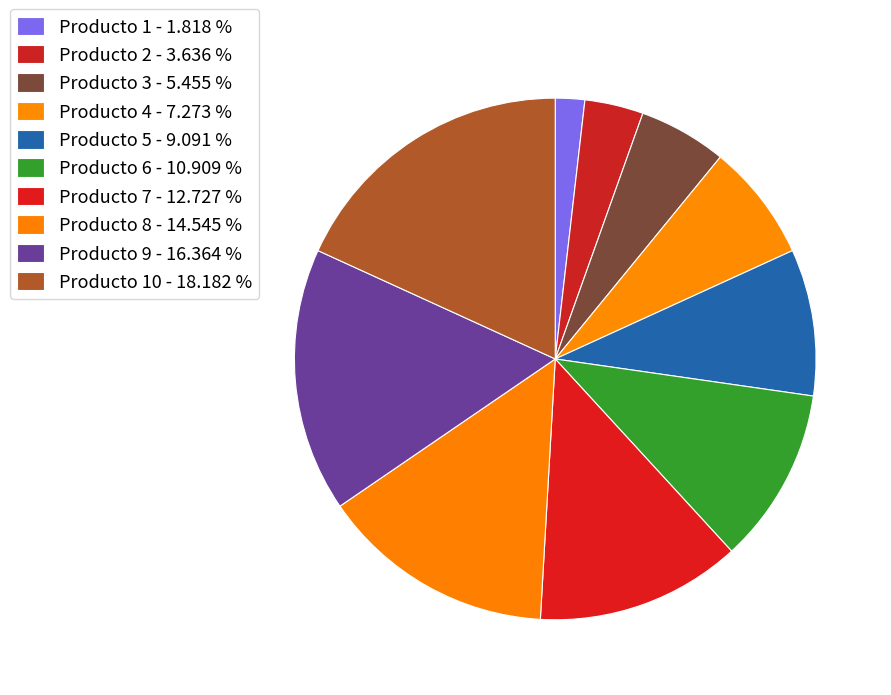

How many segments does this pie chart have?

10